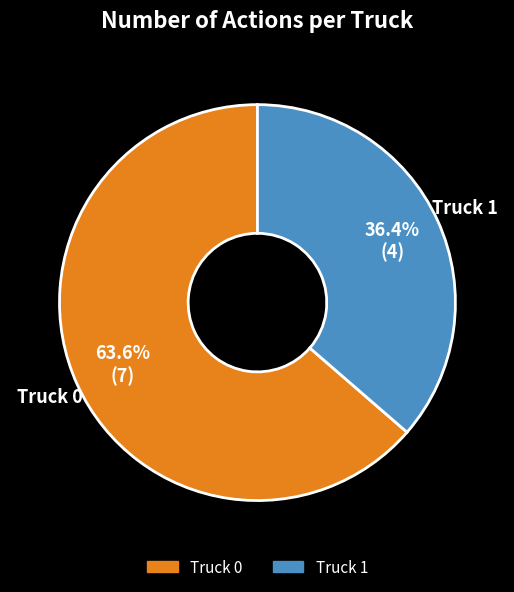

Rank the categories by value from highest to lowest.

Truck 0, Truck 1